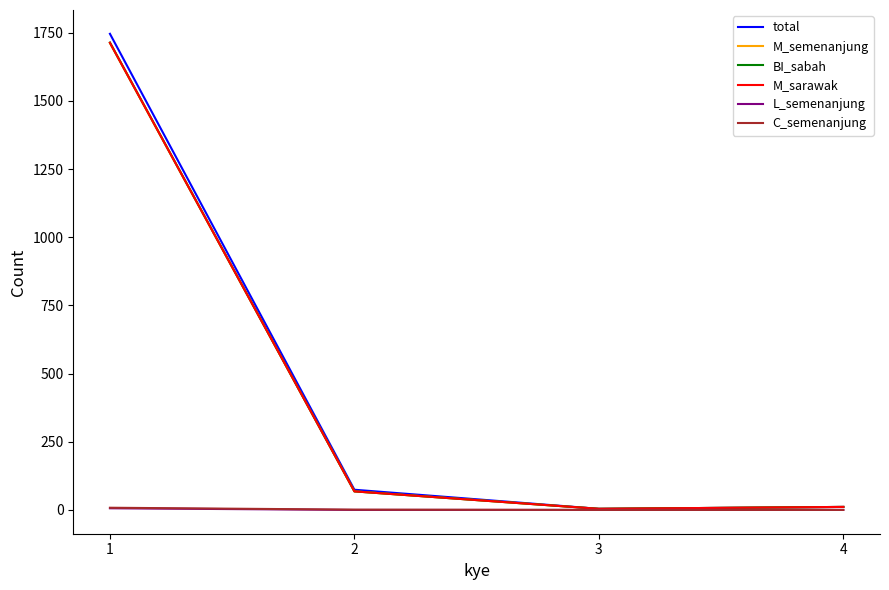

What is the greatest value displayed?

1746